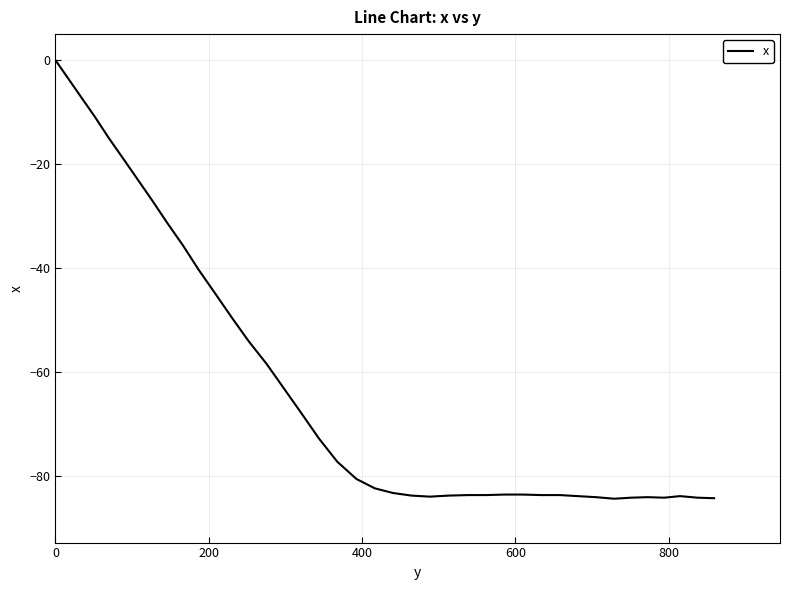

What is the difference between the maximum and minimum values?

84.3